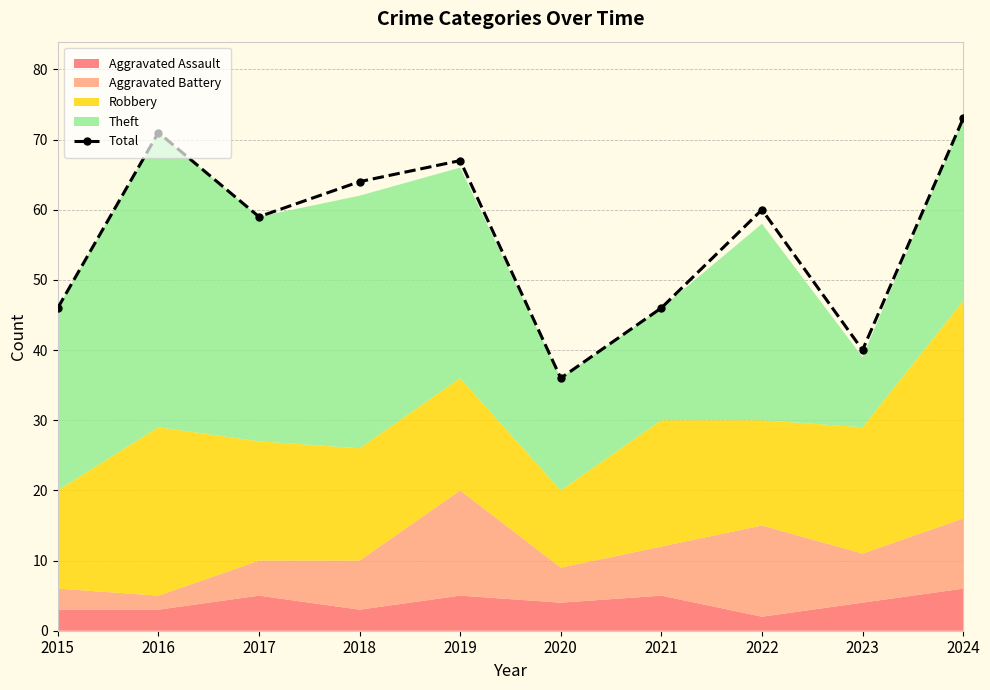

What is the smallest value displayed?

36